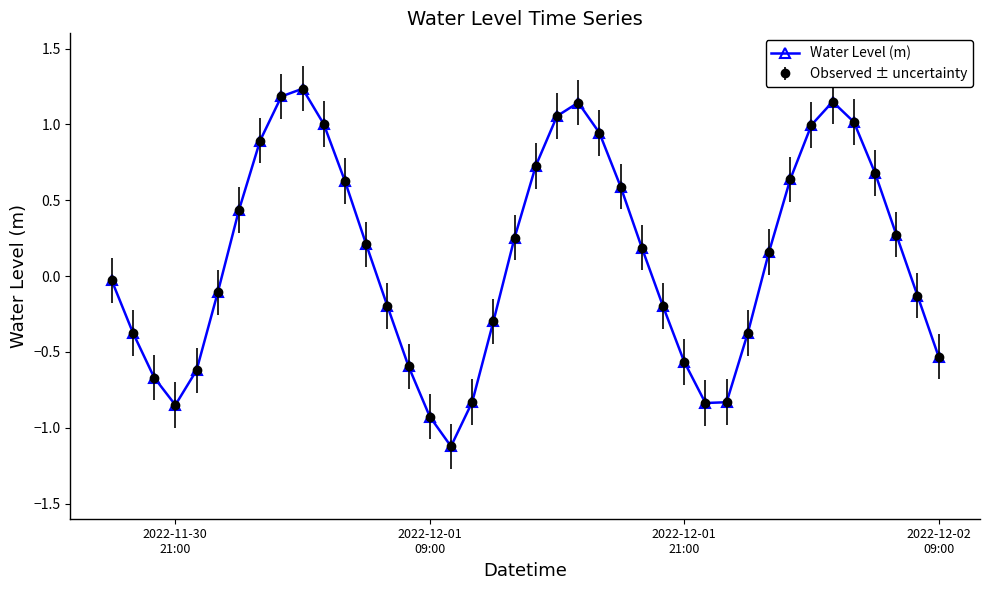

Does the chart have visible grid lines?

No